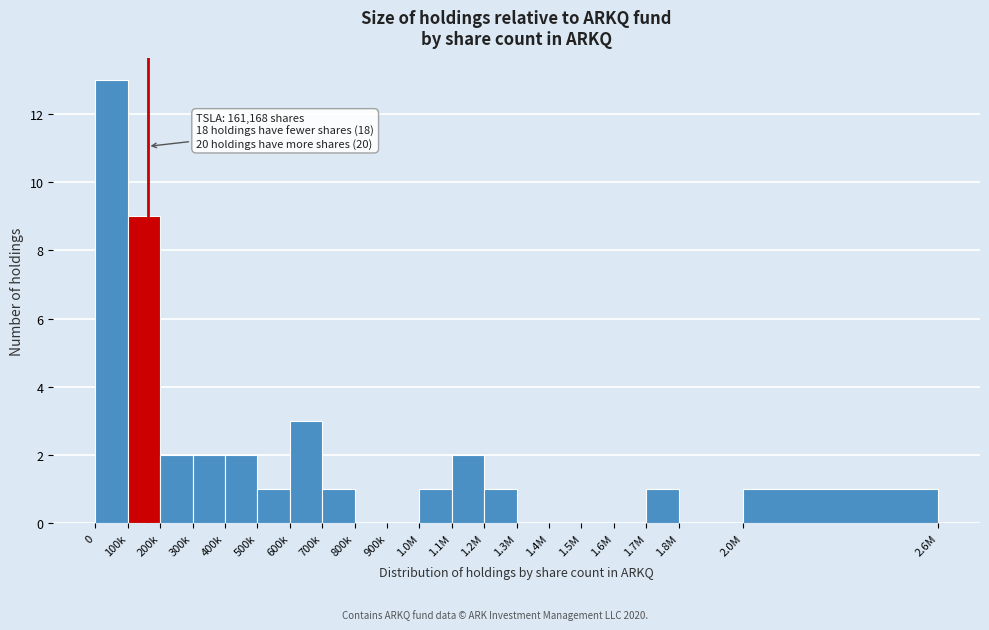

Reading left to right, list all the values displayed in this chart.

0=13	100k=9	200k=2	300k=2	400k=2	500k=1	600k=3	700k=1	800k=0	900k=0	1.0M=1	1.1M=2	1.2M=1	1.3M=0	1.4M=0	1.5M=0	1.6M=0	1.7M=1	1.8M=0	2.0M=1